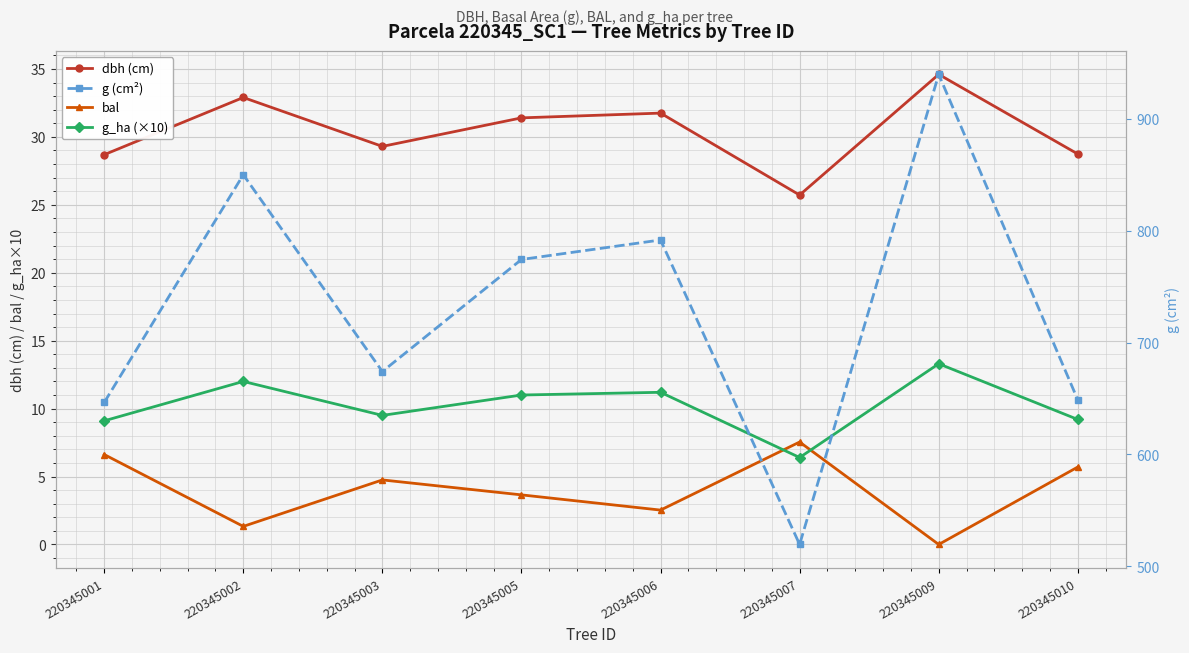

Where is the first local maximum for g (cm²)?

220345002